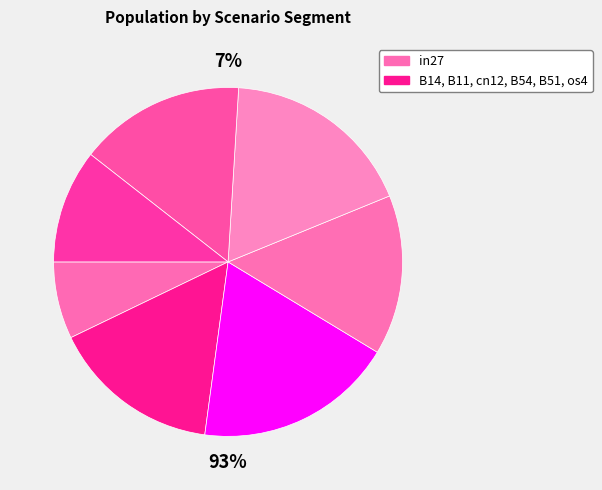

How much of the chart is everything except B11?

81.5%